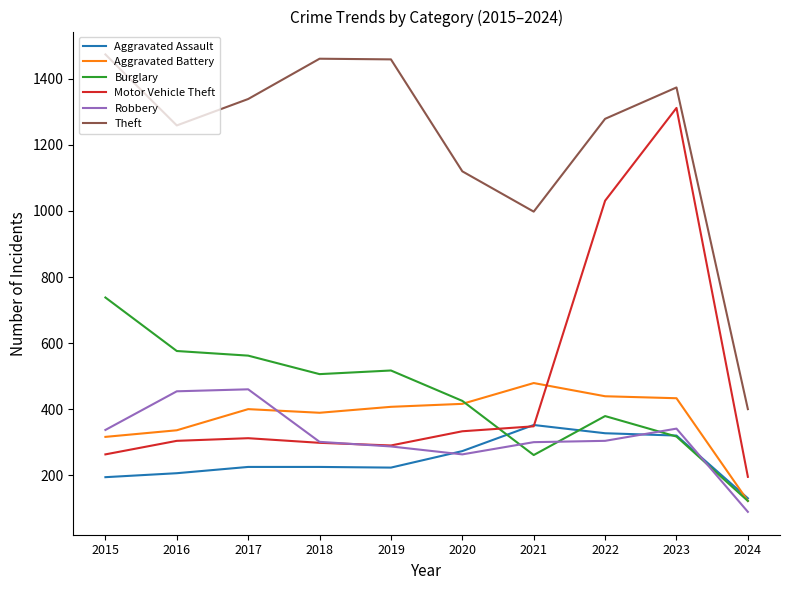

Count the number of categories in the chart.

10